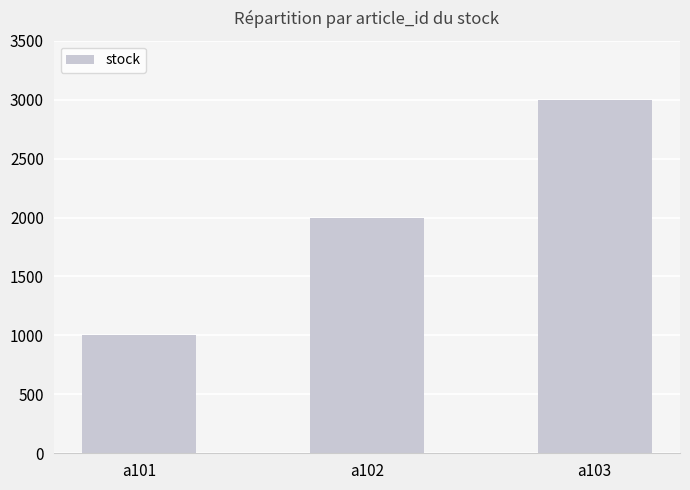

Rank the categories by value from highest to lowest.

a103, a102, a101